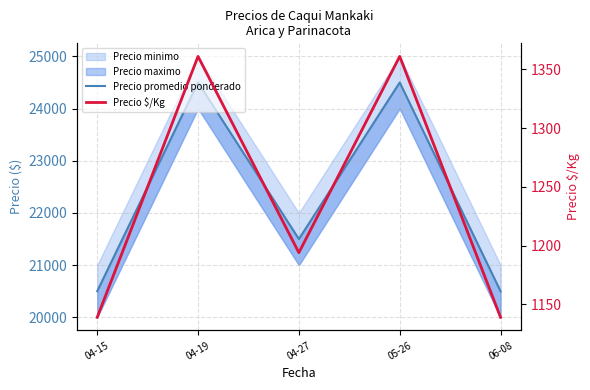

What is the label of the 3rd point from the left?

04-27